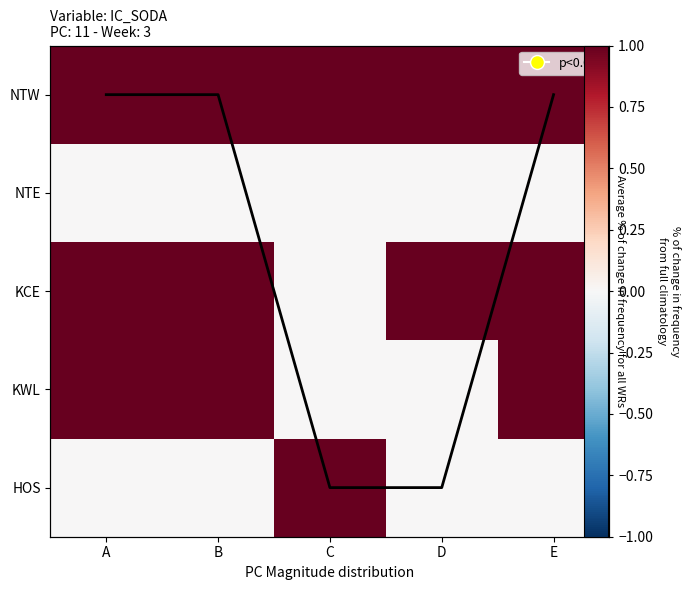

Which category has the highest value across all series?

A